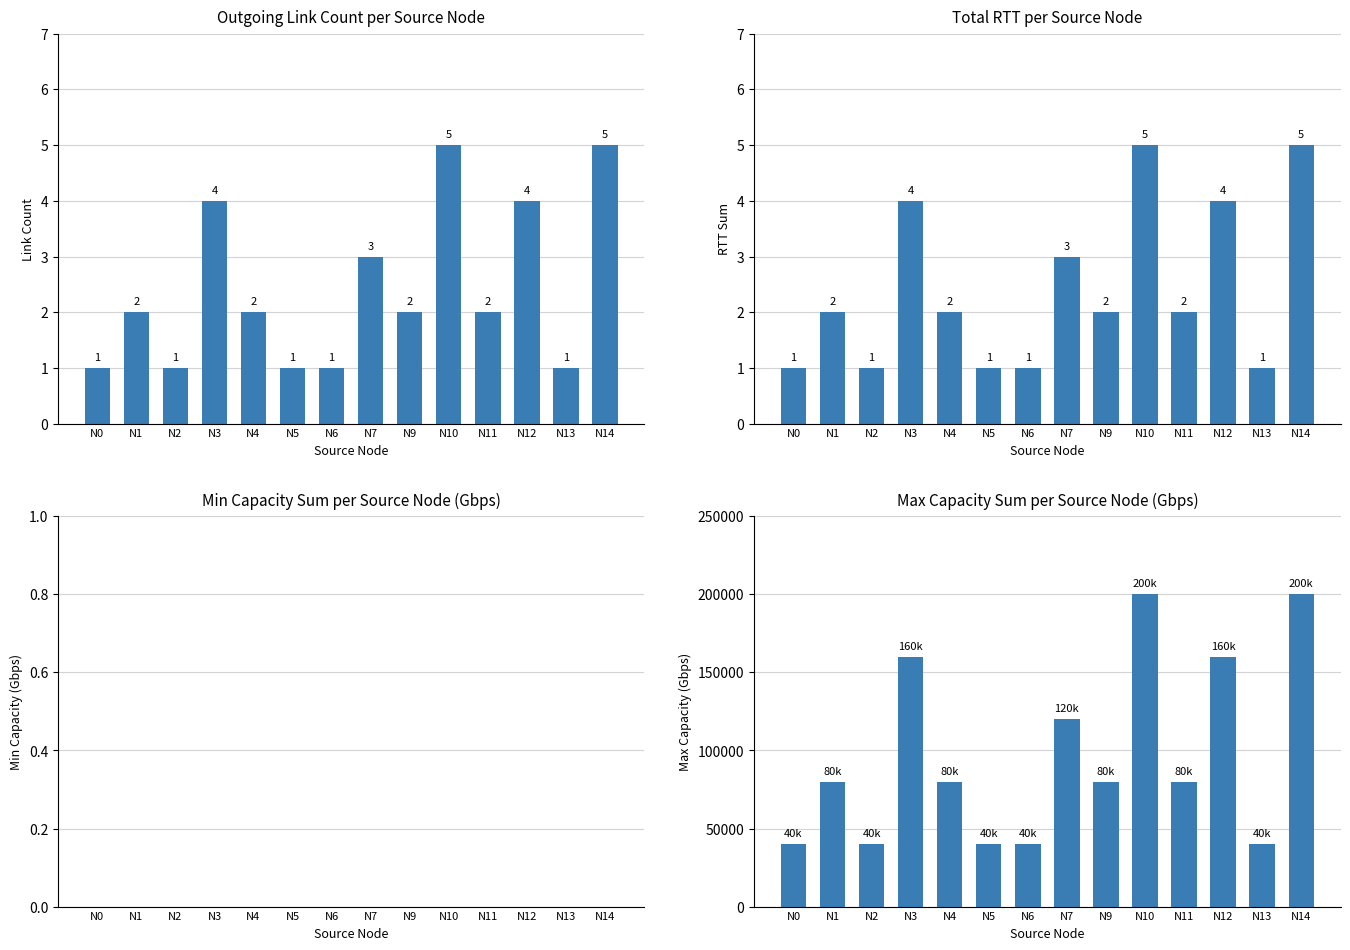

What is the greatest value displayed?

200000